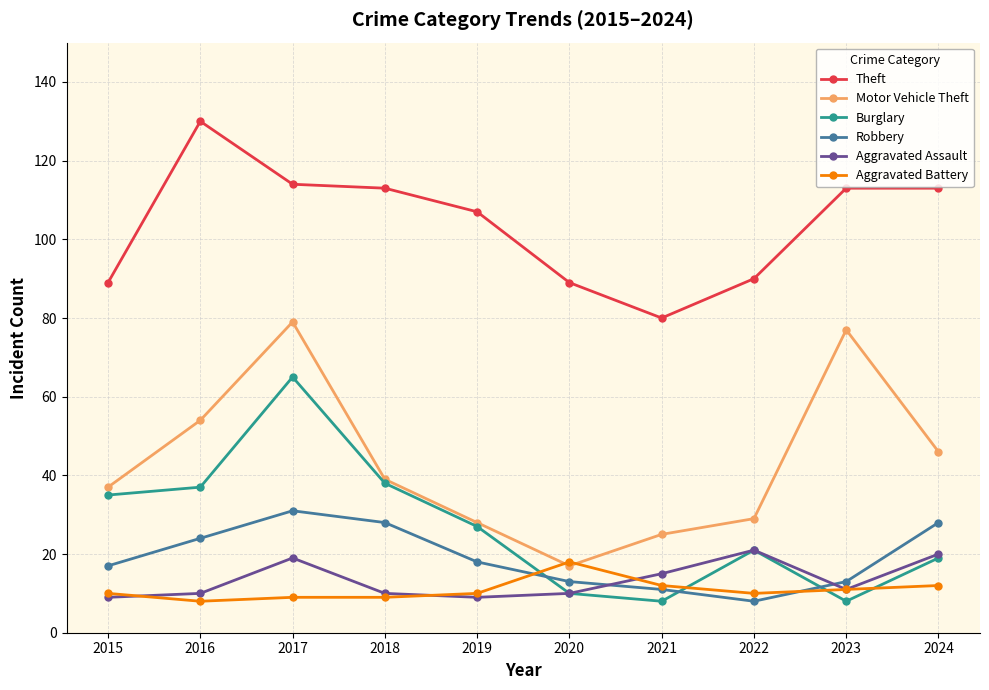

What is the total value across all series at 2023?

233